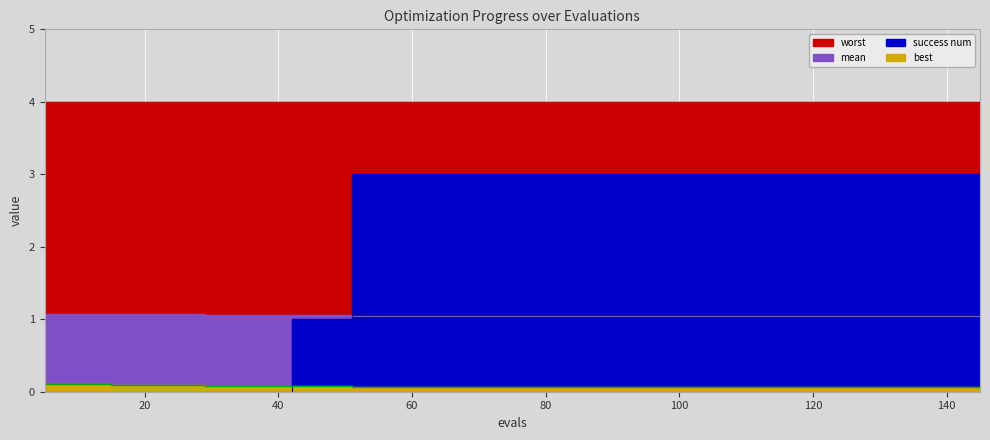

How many intersections are there between mean and success num?

1